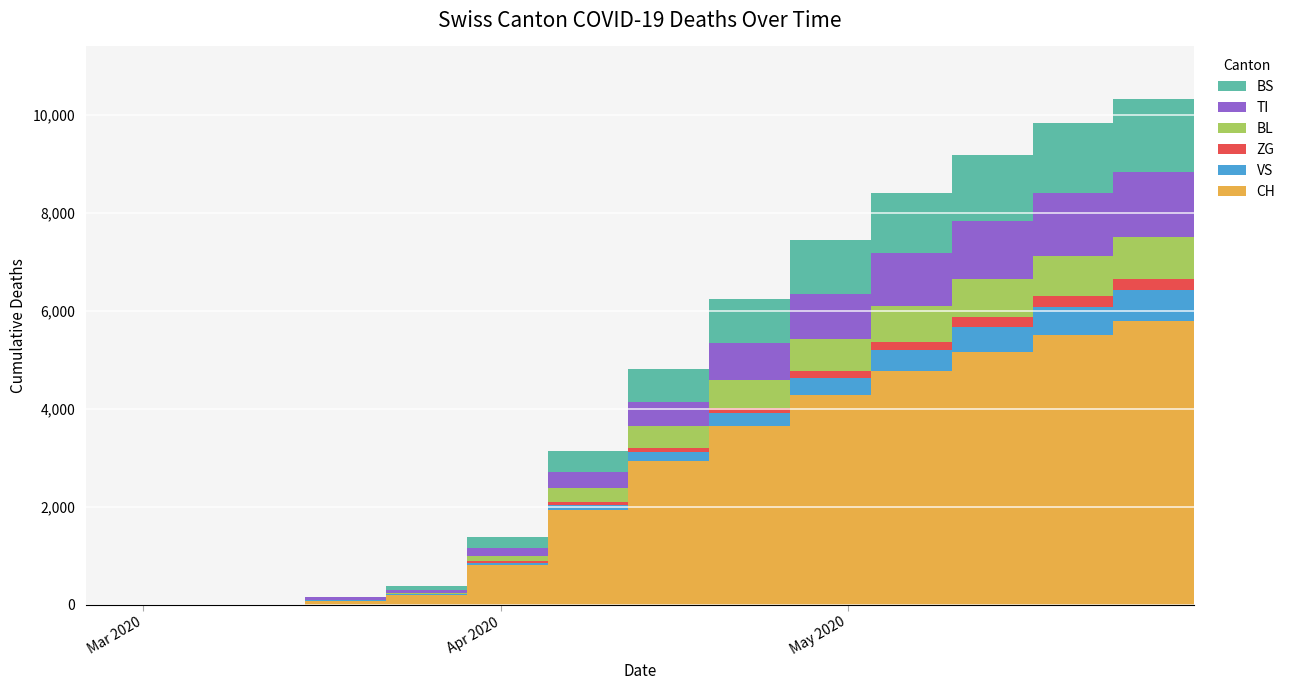

Reading left to right, extract all data points from this chart.

CH: 2020-02-25=0	2020-03-01=0	2020-03-08=3	2020-03-15=79	2020-03-22=192	2020-03-29=806	2020-04-05=1922	2020-04-12=2924	2020-04-19=3648	2020-04-26=4282	2020-05-03=4770	2020-05-10=5158	2020-05-17=5511	2020-05-24=5788	2020-05-31=6104
VS: 2020-02-25=0	2020-03-01=0	2020-03-08=0	2020-03-15=6	2020-03-22=19	2020-03-29=54	2020-04-05=122	2020-04-12=195	2020-04-19=268	2020-04-26=350	2020-05-03=429	2020-05-10=508	2020-05-17=571	2020-05-24=625	2020-05-31=680
ZG: 2020-02-25=0	2020-03-01=0	2020-03-08=0	2020-03-15=0	2020-03-22=5	2020-03-29=21	2020-04-05=48	2020-04-12=77	2020-04-19=100	2020-04-26=137	2020-05-03=171	2020-05-10=197	2020-05-17=218	2020-05-24=238	2020-05-31=256
BL: 2020-02-25=0	2020-03-01=0	2020-03-08=0	2020-03-15=5	2020-03-22=21	2020-03-29=115	2020-04-05=298	2020-04-12=460	2020-04-19=560	2020-04-26=652	2020-05-03=724	2020-05-10=782	2020-05-17=819	2020-05-24=847	2020-05-31=877
TI: 2020-02-25=0	2020-03-01=0	2020-03-08=0	2020-03-15=61	2020-03-22=70	2020-03-29=155	2020-04-05=314	2020-04-12=490	2020-04-19=762	2020-04-26=927	2020-05-03=1082	2020-05-10=1195	2020-05-17=1278	2020-05-24=1337	2020-05-31=1389
BS: 2020-02-25=0	2020-03-01=0	2020-03-08=0	2020-03-15=0	2020-03-22=73	2020-03-29=228	2020-04-05=434	2020-04-12=673	2020-04-19=904	2020-04-26=1085	2020-05-03=1217	2020-05-10=1342	2020-05-17=1428	2020-05-24=1490	2020-05-31=1545